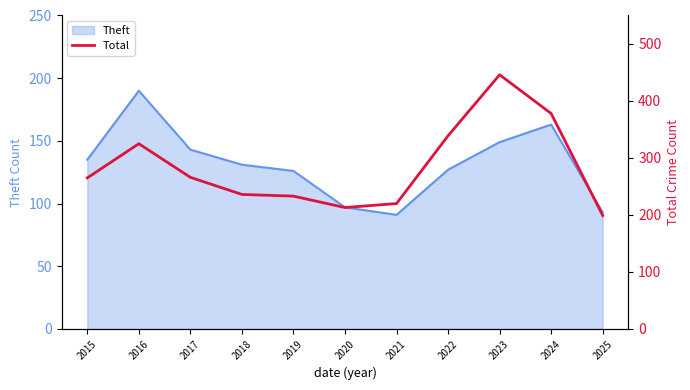

Rank the categories by value from highest to lowest.

2023, 2024, 2022, 2016, 2017, 2015, 2018, 2019, 2021, 2020, 2025